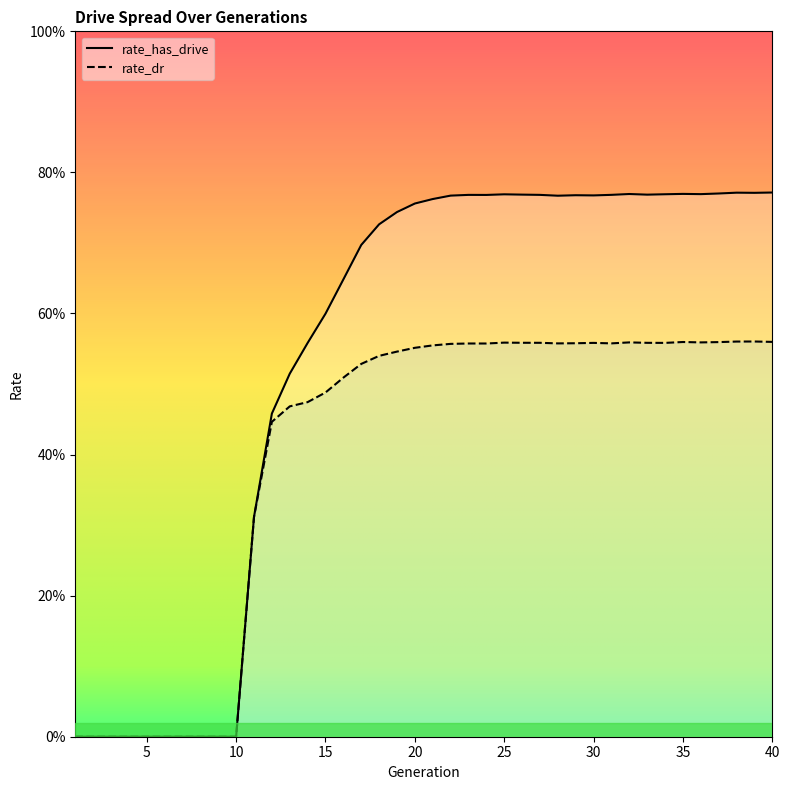

True or false: rate_has_drive and rate_dr cross at least once.

False